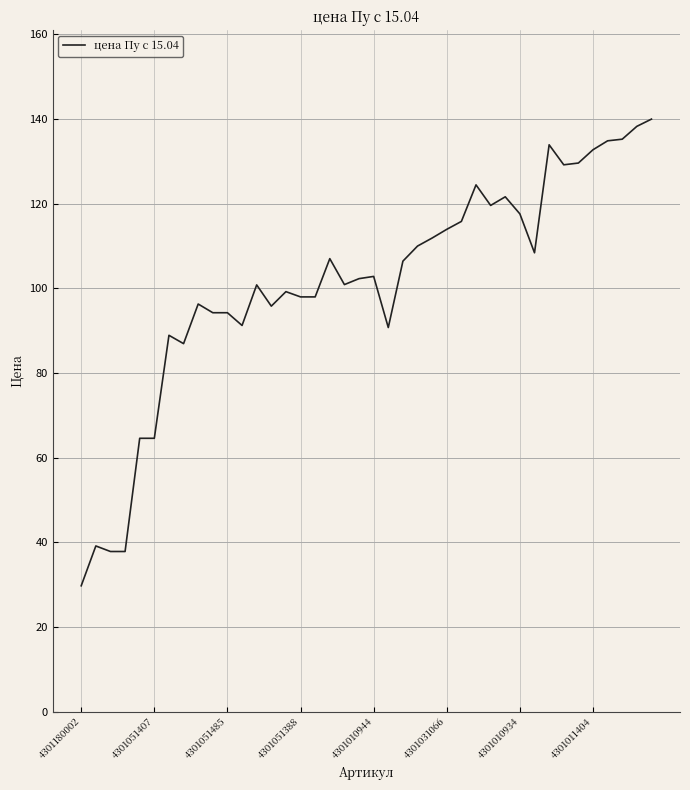

What is the smallest value displayed?

29.7